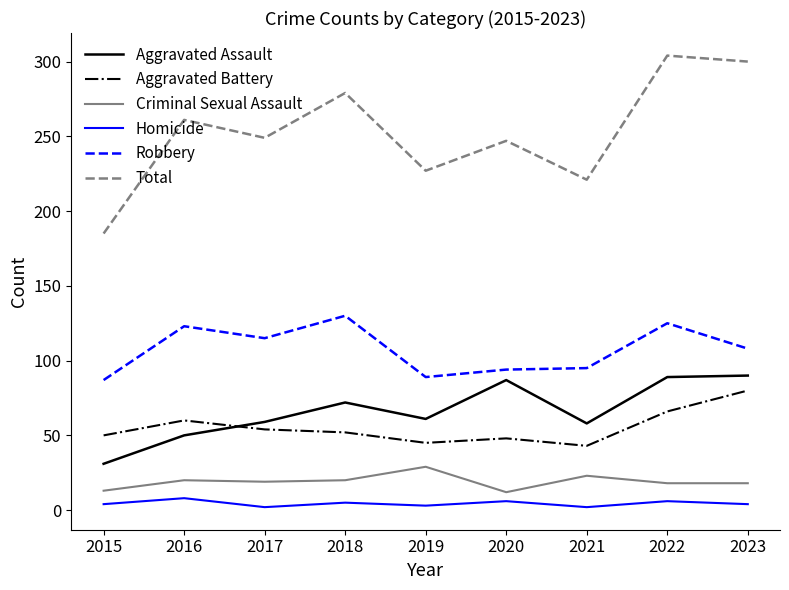

How many lines are shown in the chart?

6